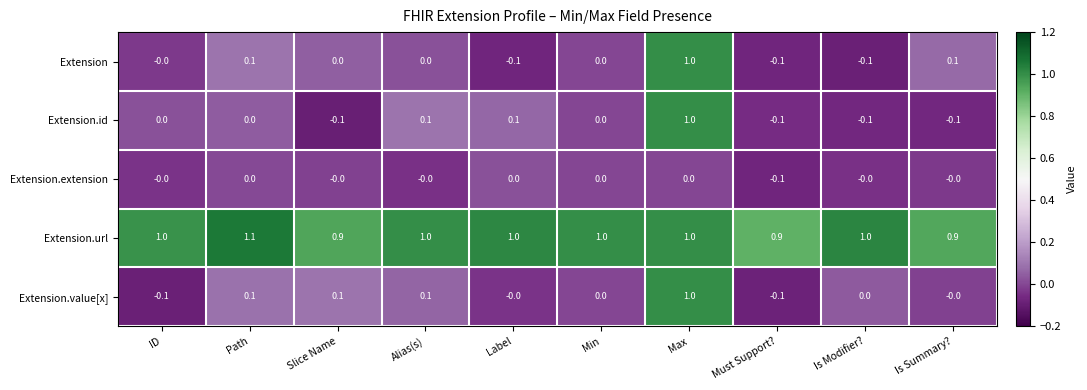

Which category has the highest value in the Extension.id series?

Max